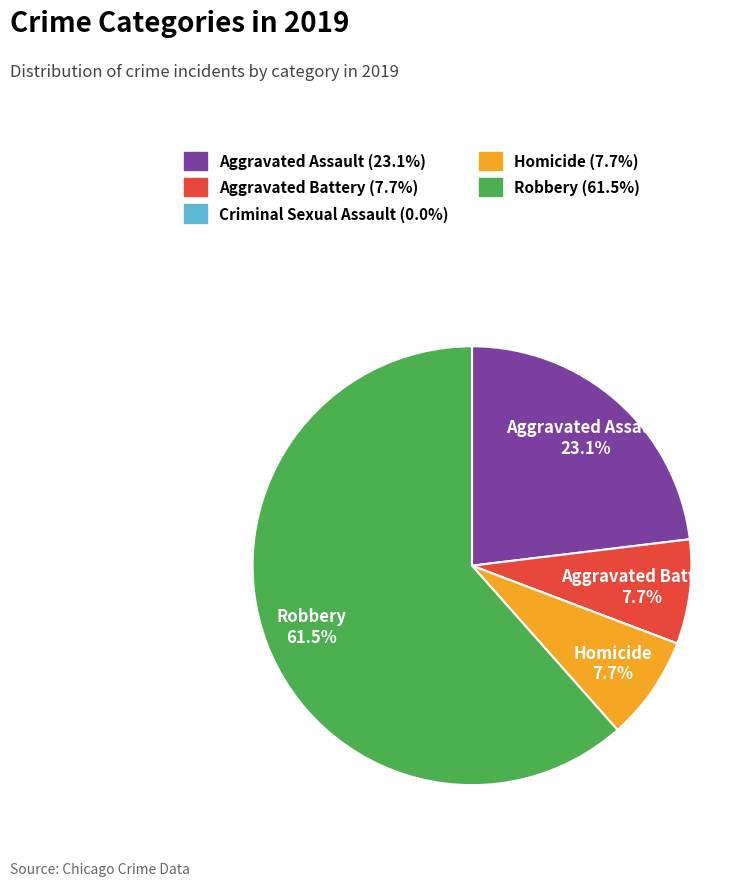

Is there any slice that represents more than half of the pie?

Yes